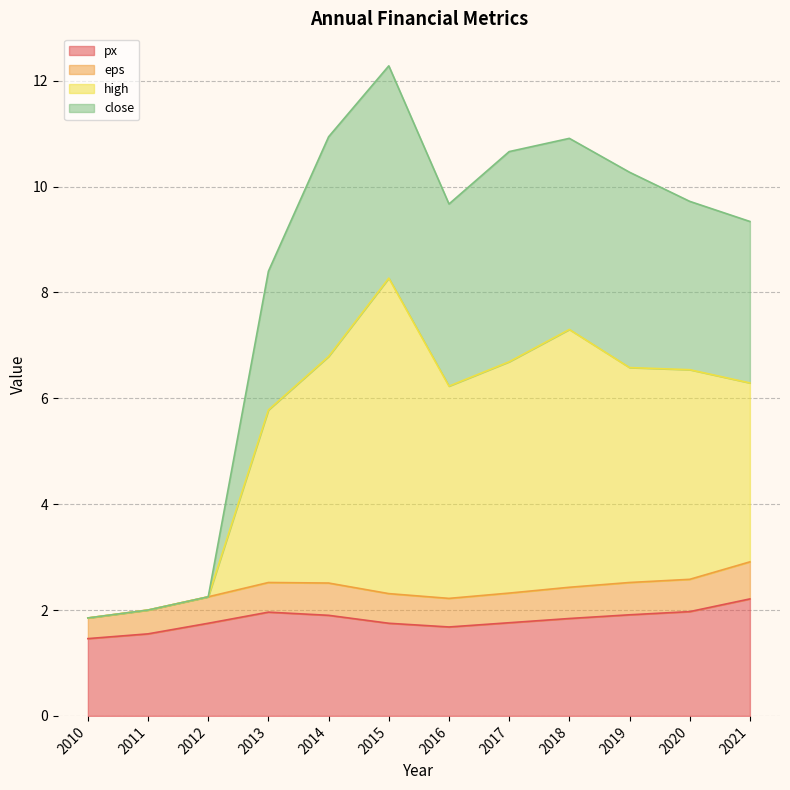

Does the chart have visible grid lines?

Yes